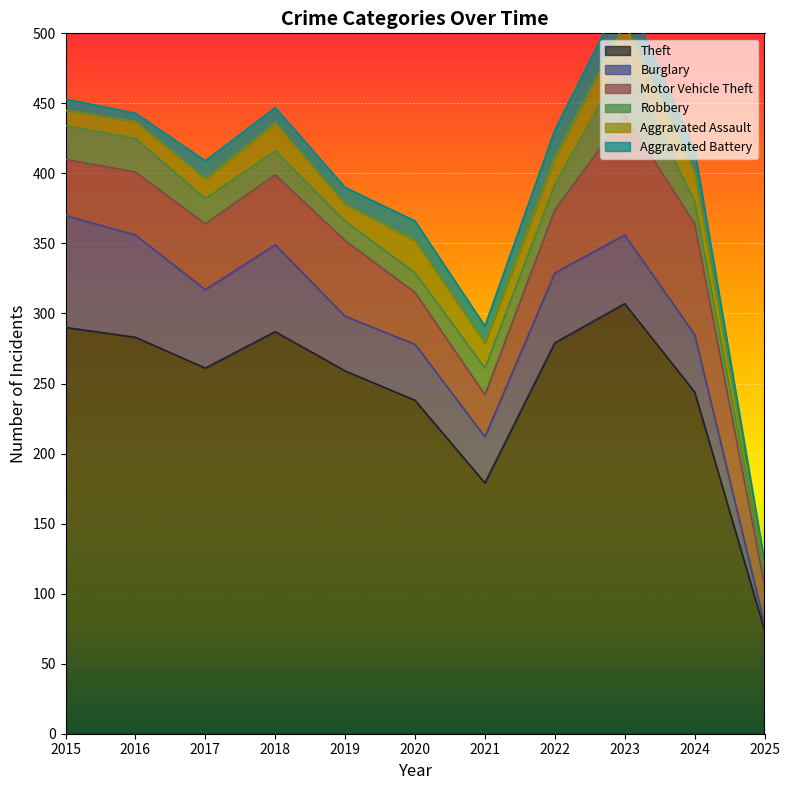

What is the difference between the second highest and minimum values in the Aggravated Assault series?

19